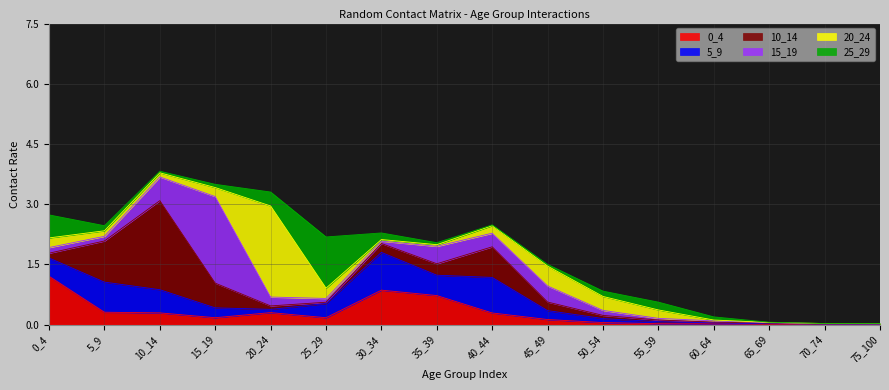

True or false: 25_29 and 15_19 cross at least once.

True